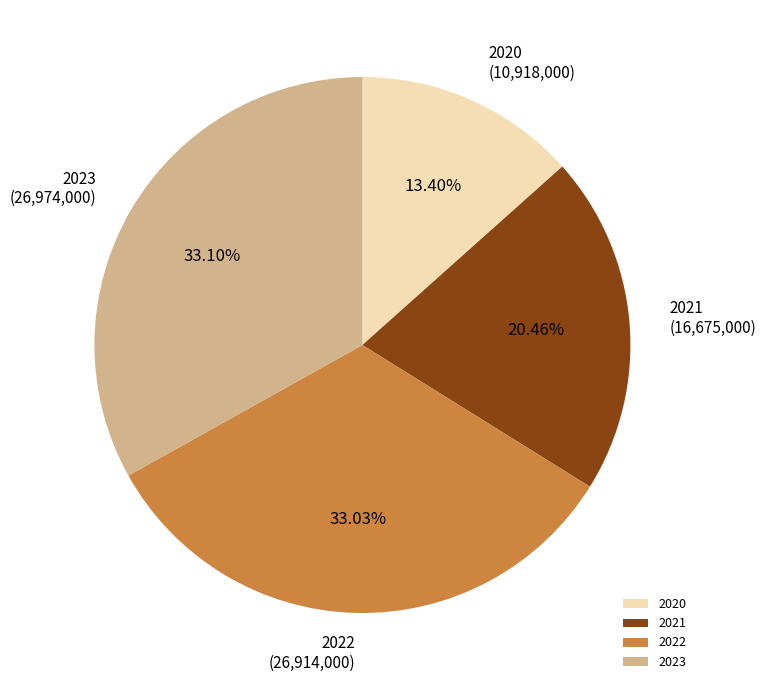

Do 2022 and 2023 together represent more than half of the pie?

Yes